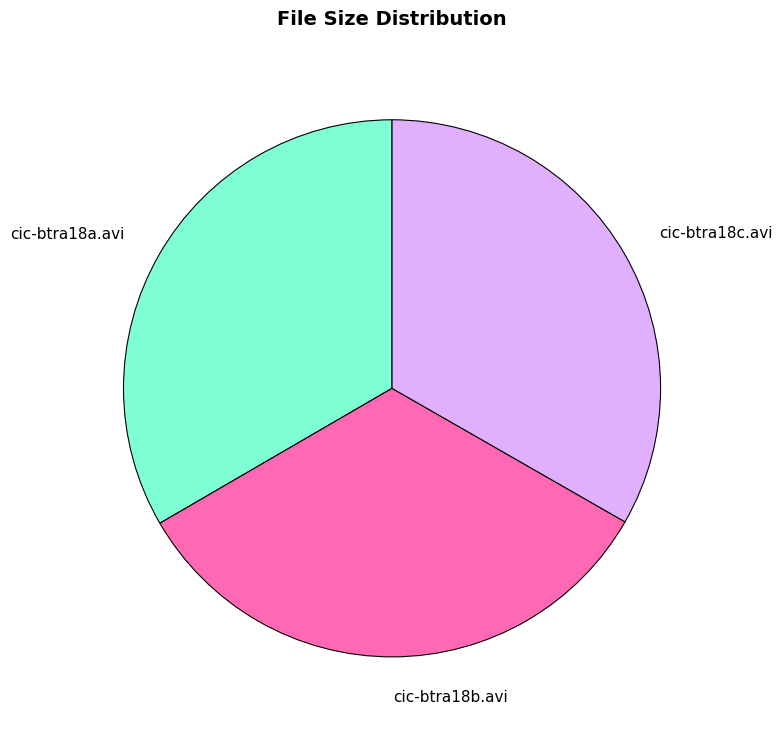

Is it true that cic-btra18c.avi is 33% of the pie?

True